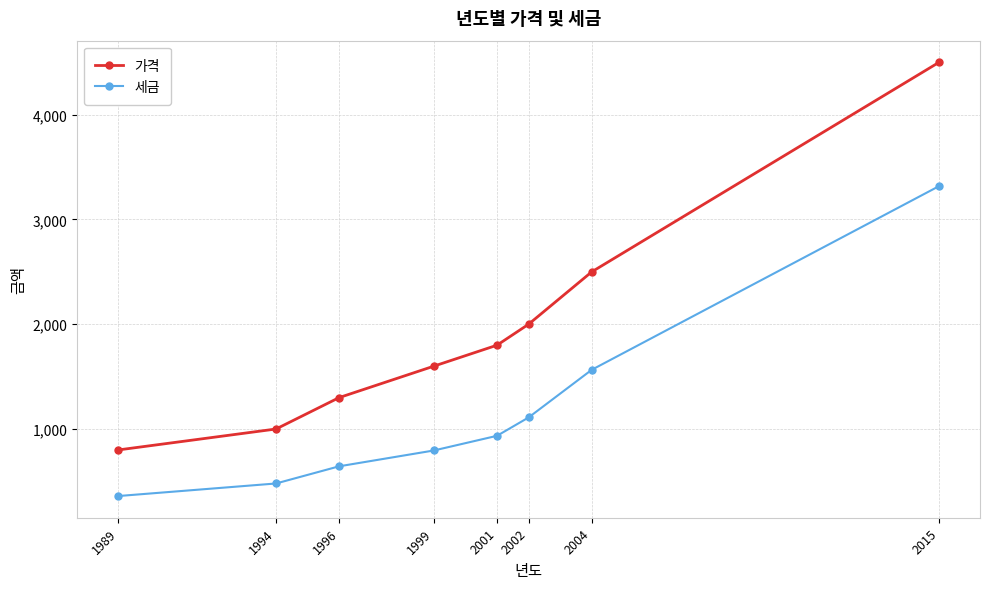

What is the value of the 가격 point at the 5th from the left?

1800